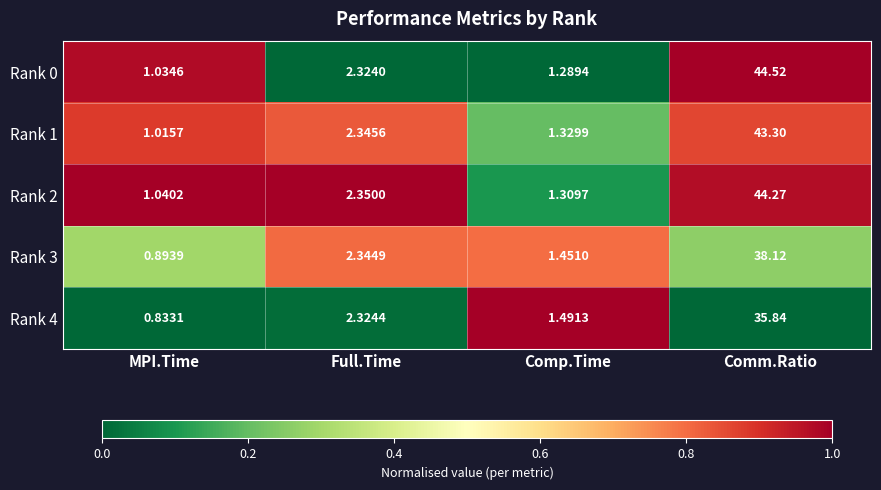

How many data points does each series have?

4